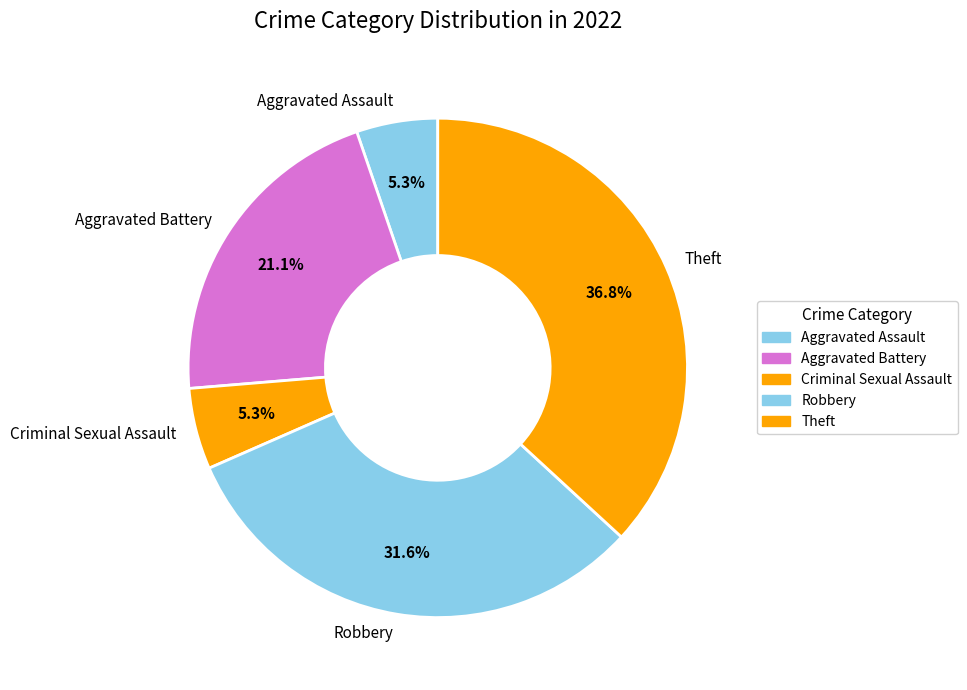

The Robbery slice represents 32% of the pie. True or false?

True